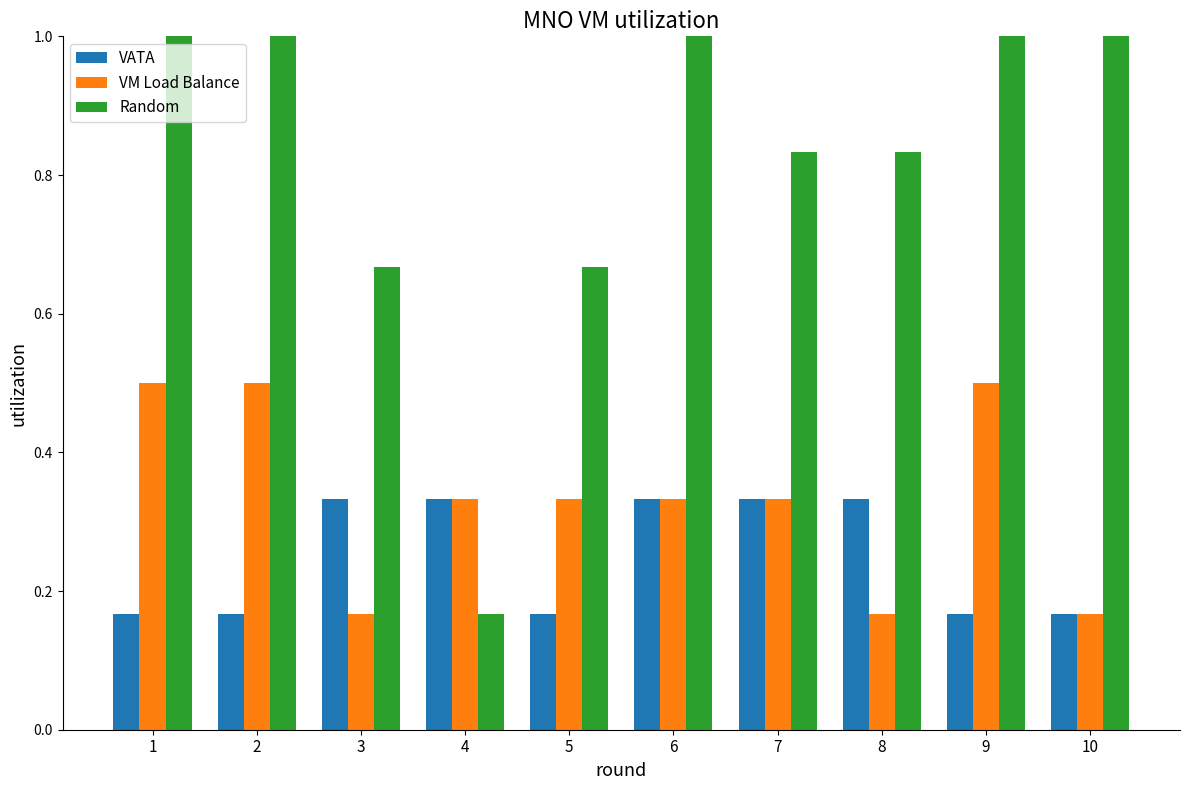

Which series has the largest total across all categories?

Random